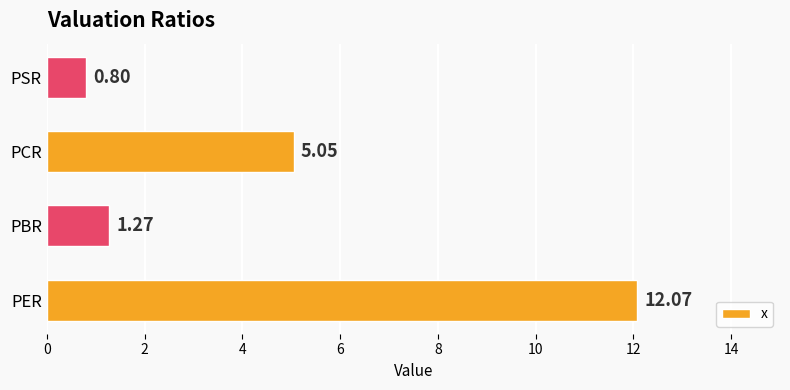

What is the sum of the values at PSR and PER?

12.9